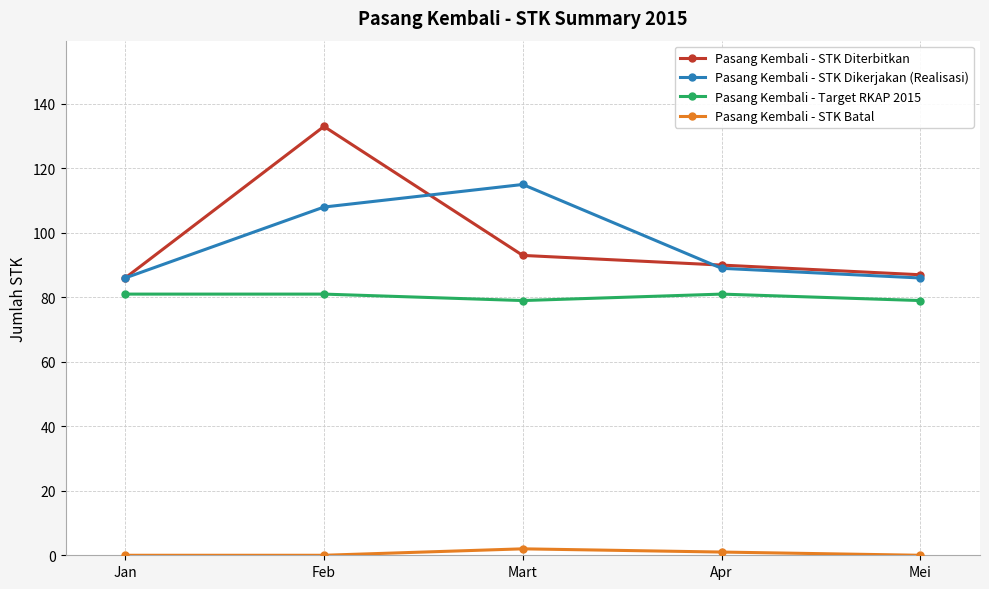

What is the sum of all Pasang Kembali - STK Batal values?

3